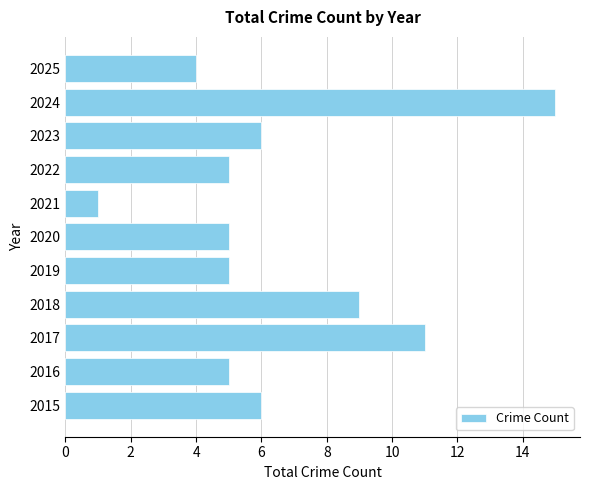

How many distinct data groups are displayed?

1